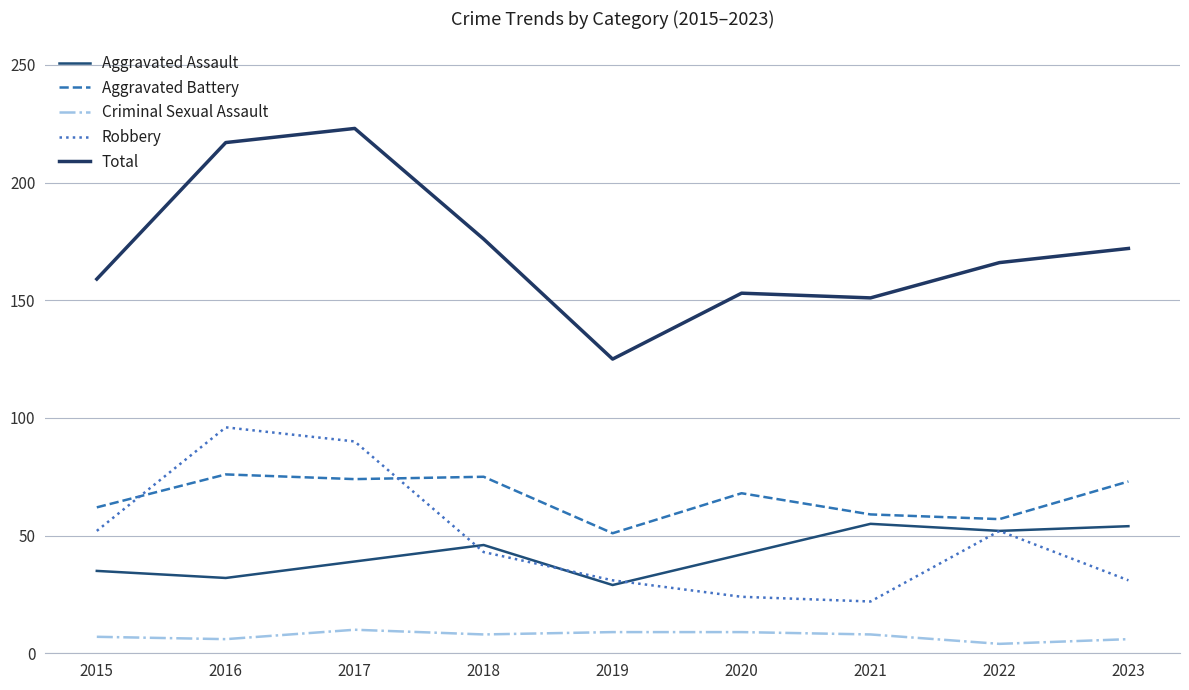

What is the total value across all series at 2017?

436